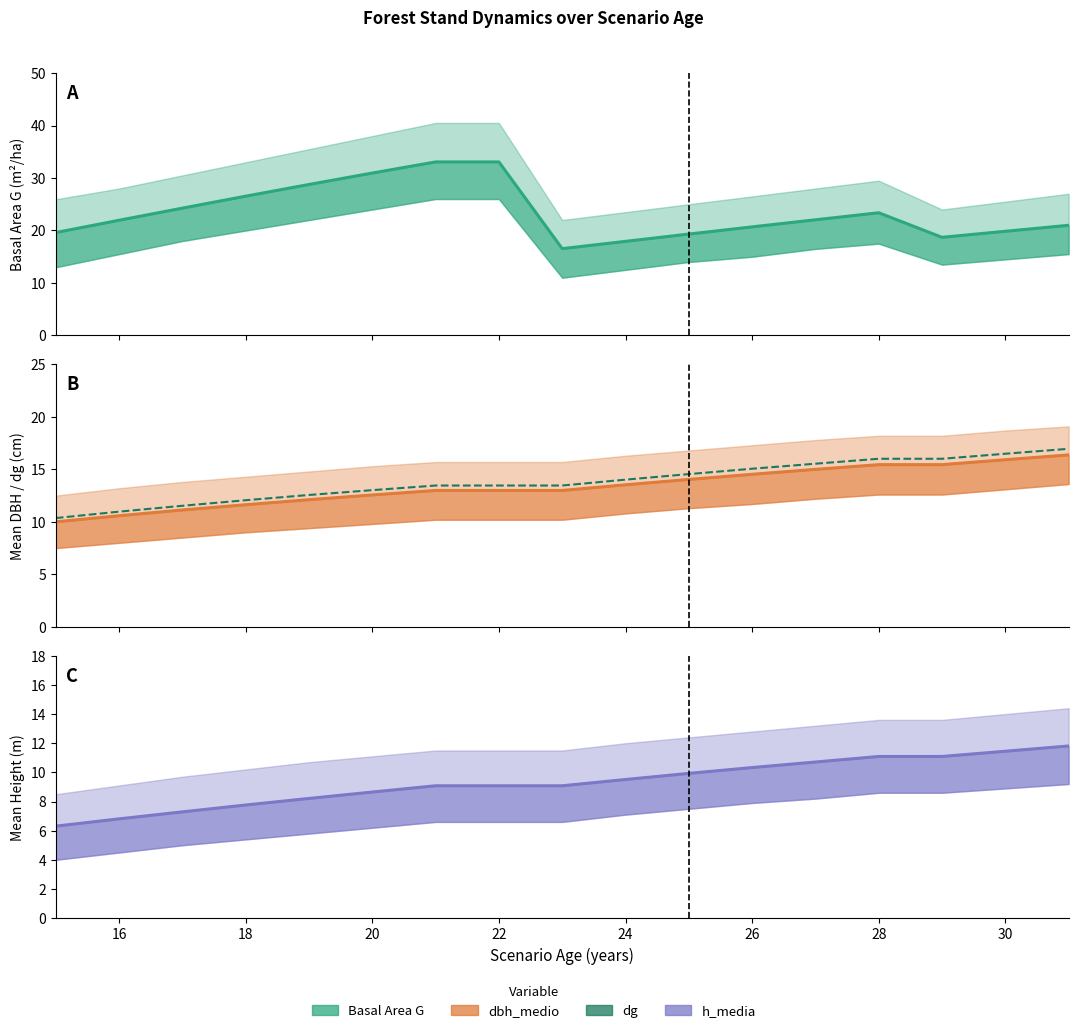

How many data points in dbh_medio are less than 12?

4